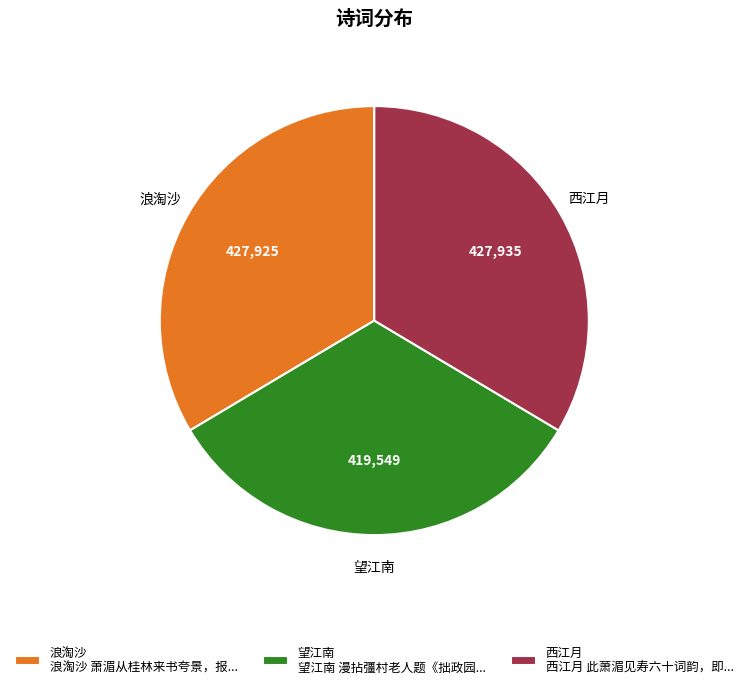

The 浪淘沙 浪淘沙 萧湄从桂林来书夸景，报... slice represents 34% of the pie. True or false?

True